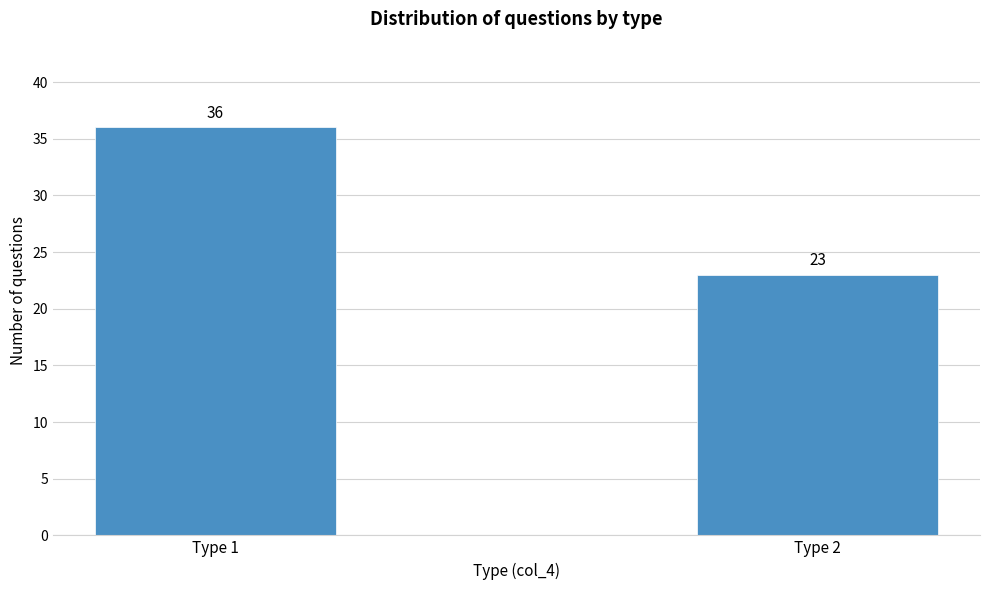

Reading left to right, what are all the values shown in this chart?

Type 1=36	Type 2=23